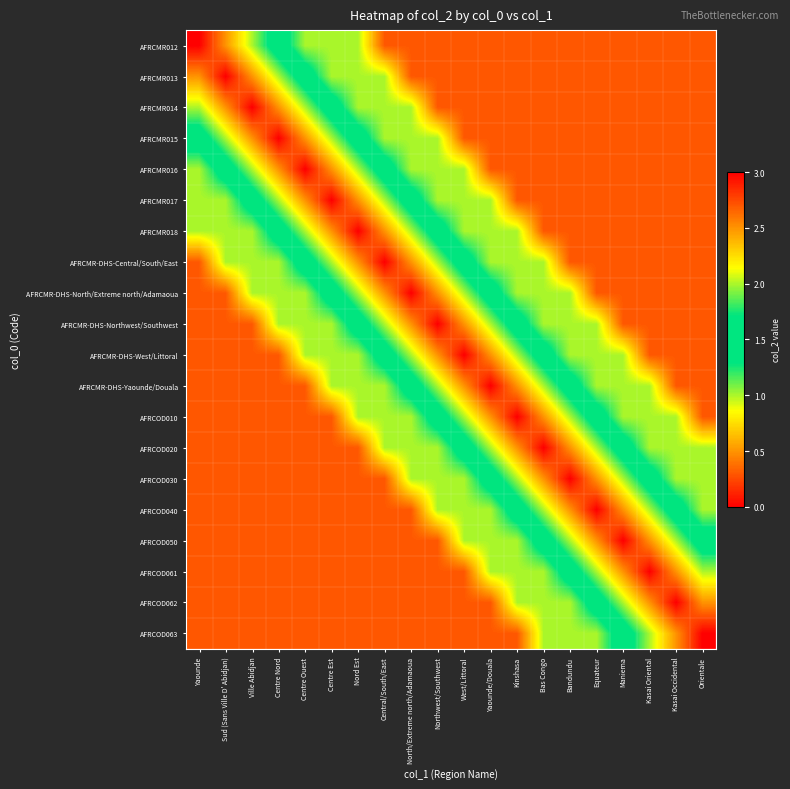

How many distinct data groups are displayed?

20